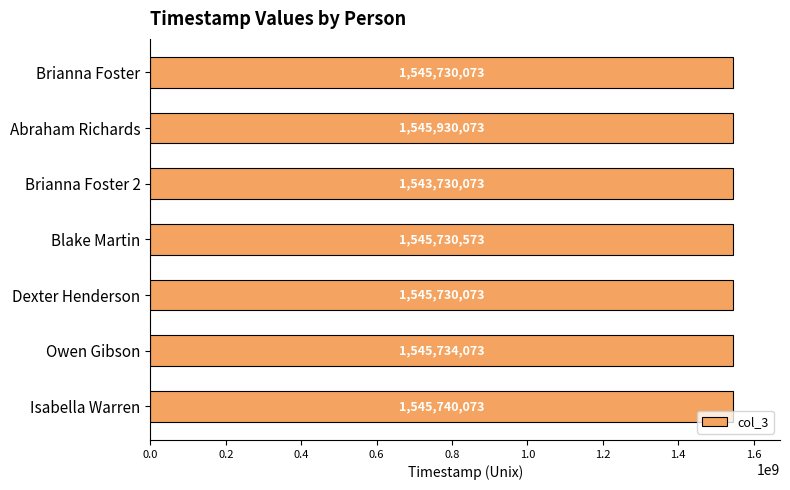

Between Isabella Warren and Abraham Richards, which is larger?

Abraham Richards